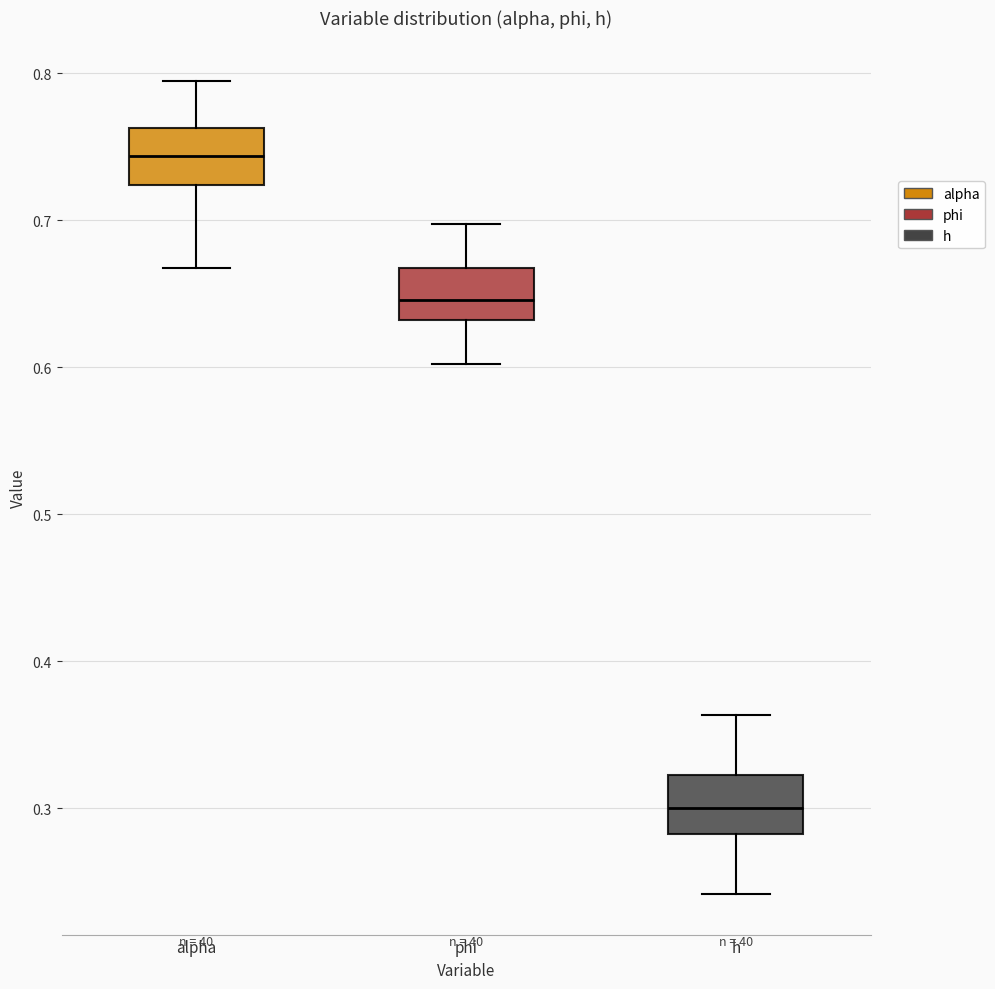

Where does the median line of the box for h sit on the y-axis? The values are not printed on the chart, so give them approximately, as read against the axis.

0.30